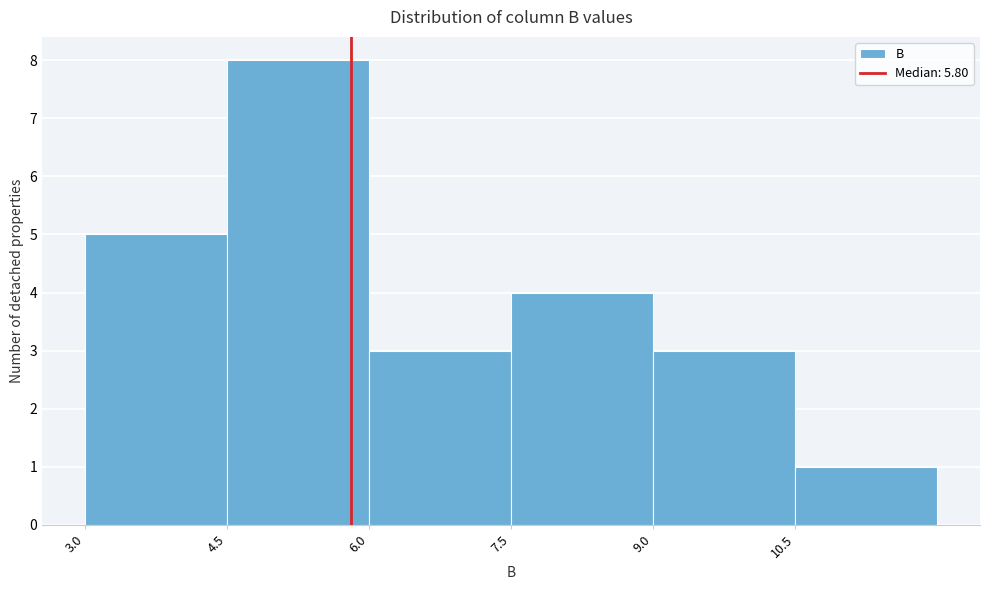

Over which range of the x-axis is the bar tallest?

4.5 to 6.0